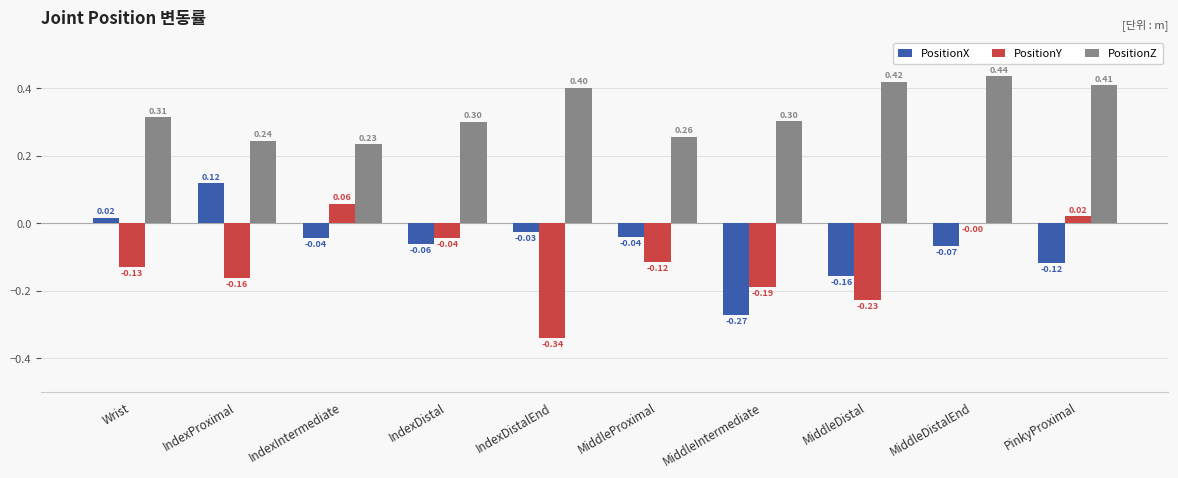

Which category has the highest value in the PositionY series?

IndexIntermediate